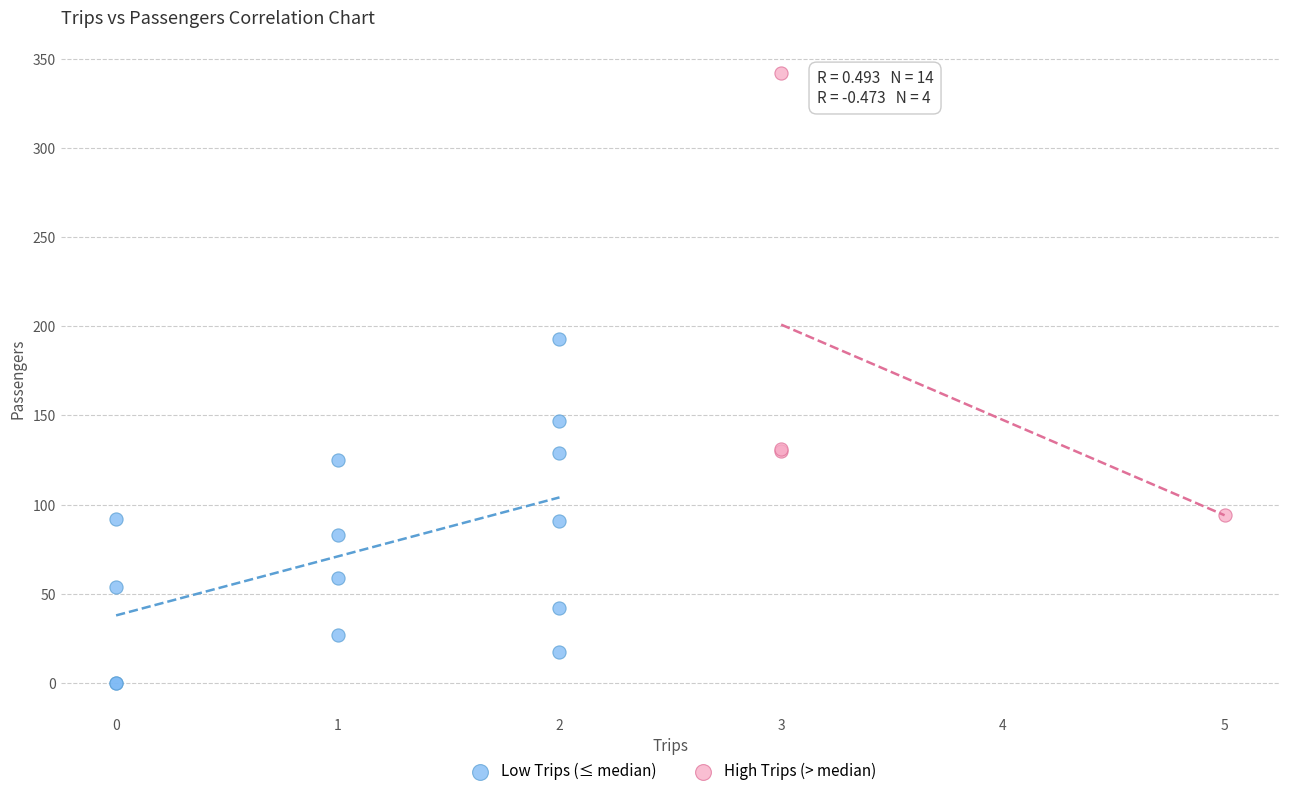

Which series reaches the minimum Y coordinate?

Low Trips (≤ median)